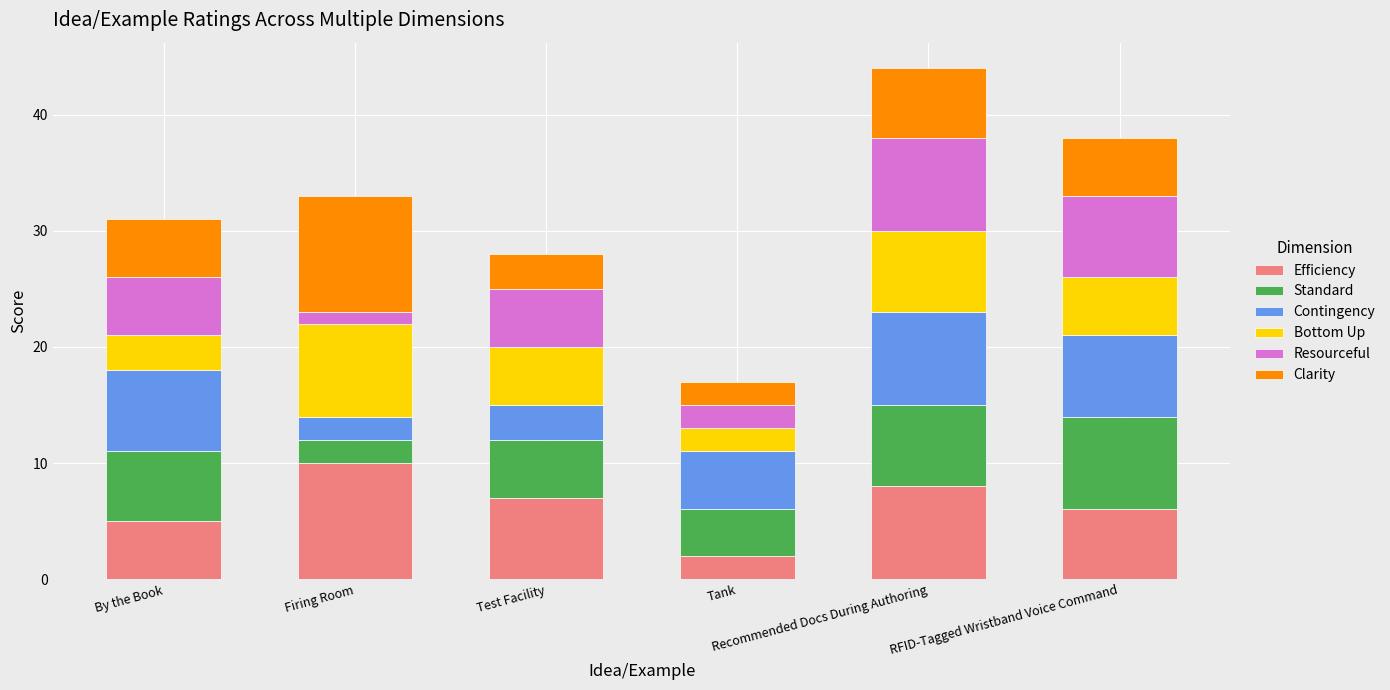

What is the sum of all Efficiency values?

38